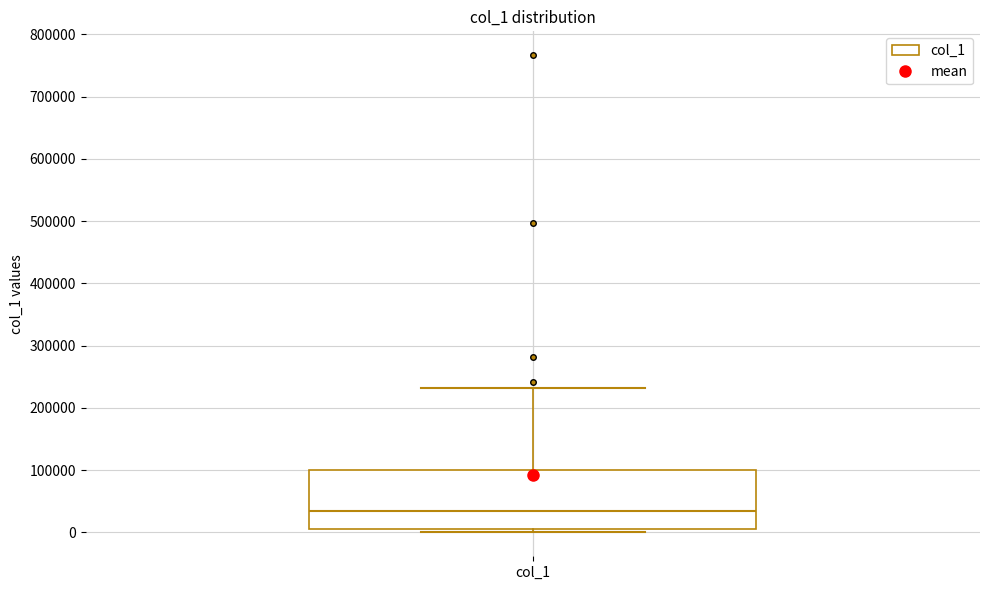

Where does the upper whisker of the box for col_1 end on the y-axis? The values are not printed on the chart, so give them approximately, as read against the axis.

230000